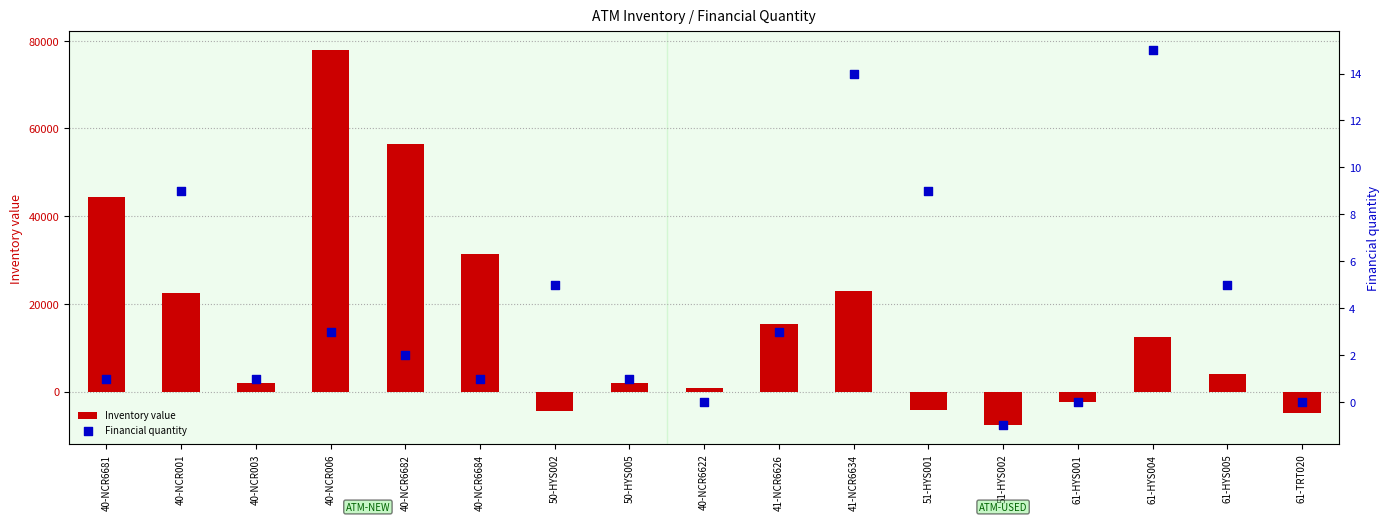

At which category is the sum across all series the highest?

40-NCR006